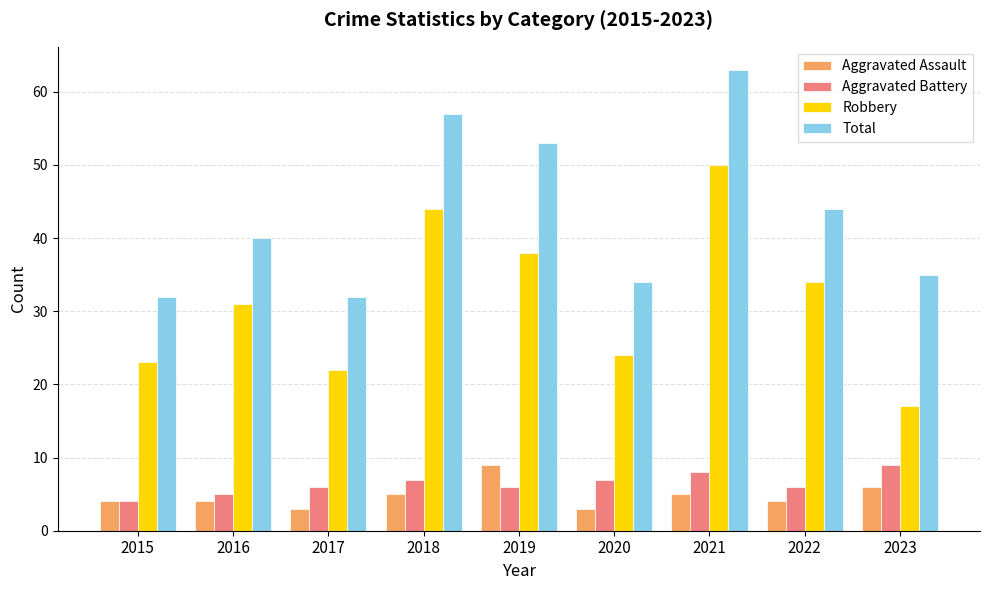

Reading left to right, extract all data points from this chart.

Aggravated Assault: 2015=4	2016=4	2017=3	2018=5	2019=9	2020=3	2021=5	2022=4	2023=6
Aggravated Battery: 2015=4	2016=5	2017=6	2018=7	2019=6	2020=7	2021=8	2022=6	2023=9
Robbery: 2015=23	2016=31	2017=22	2018=44	2019=38	2020=24	2021=50	2022=34	2023=17
Total: 2015=32	2016=40	2017=32	2018=57	2019=53	2020=34	2021=63	2022=44	2023=35